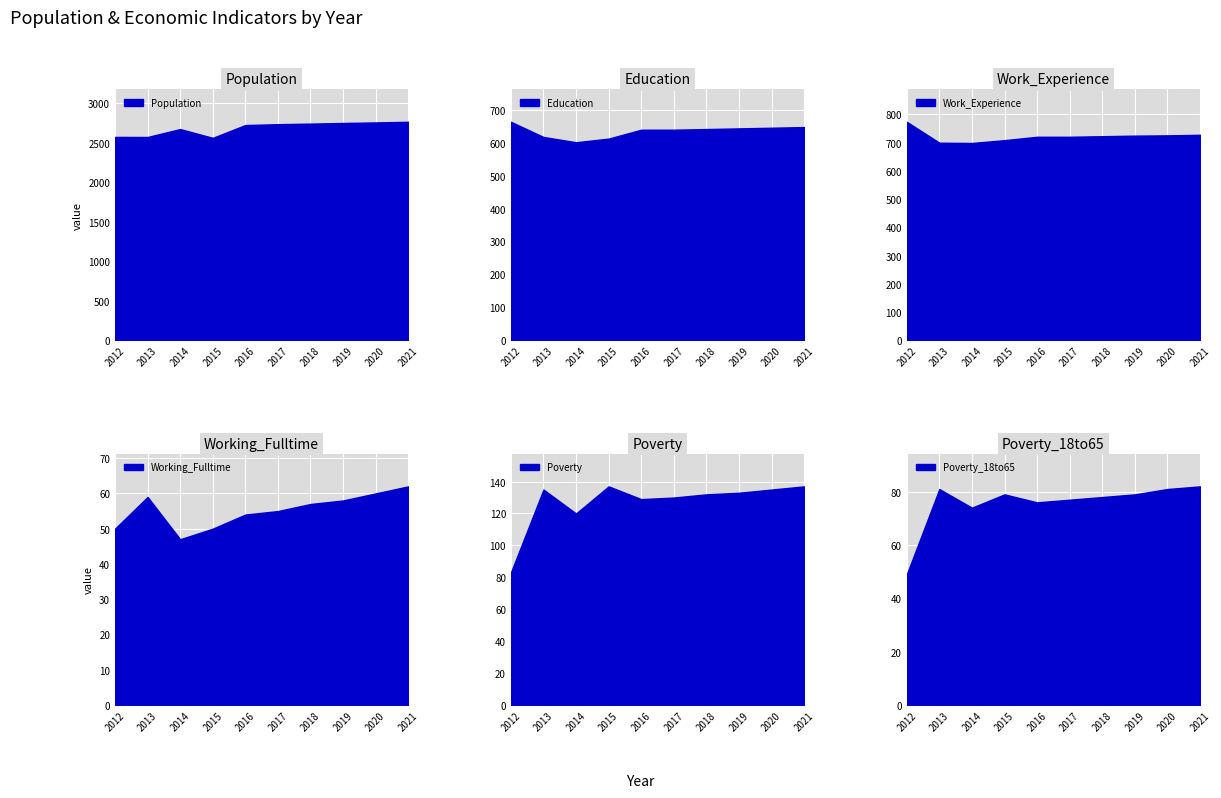

The value of Working_Fulltime at 2018 is 57. True or false?

True